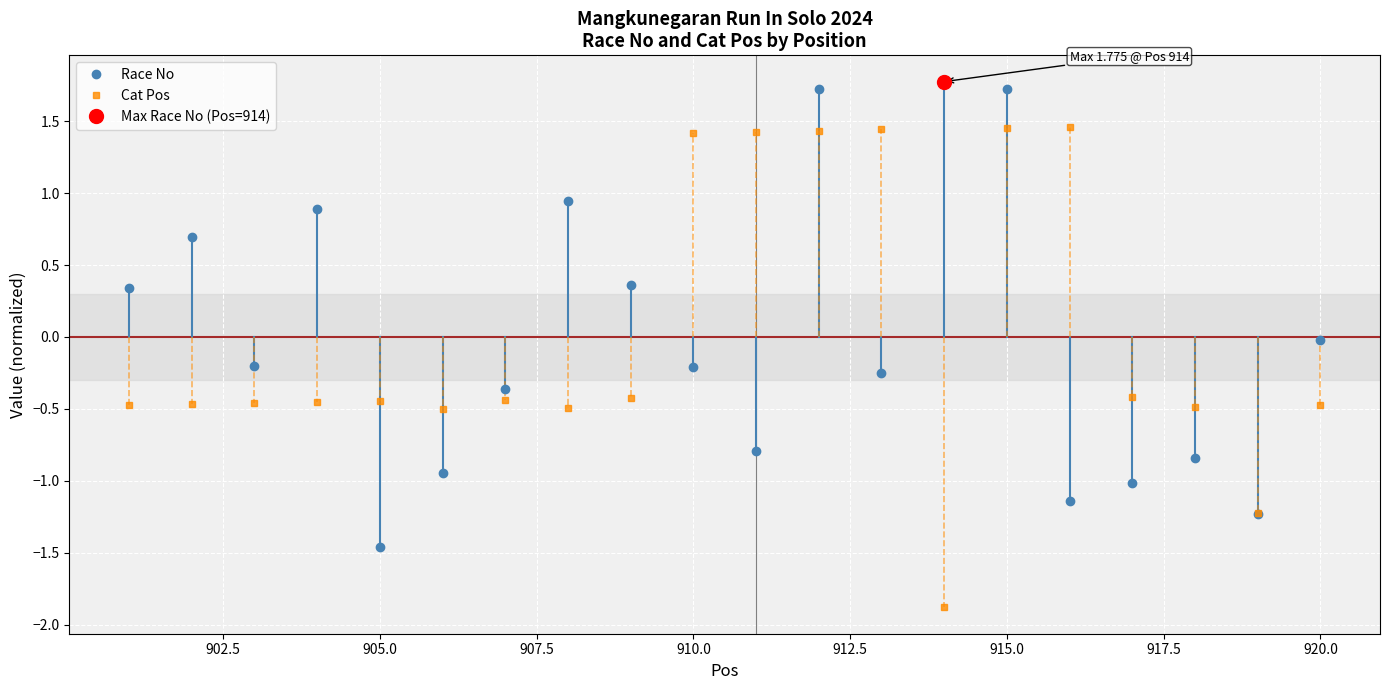

True or false: Race No has a value of -0.2 at 910.0.

True